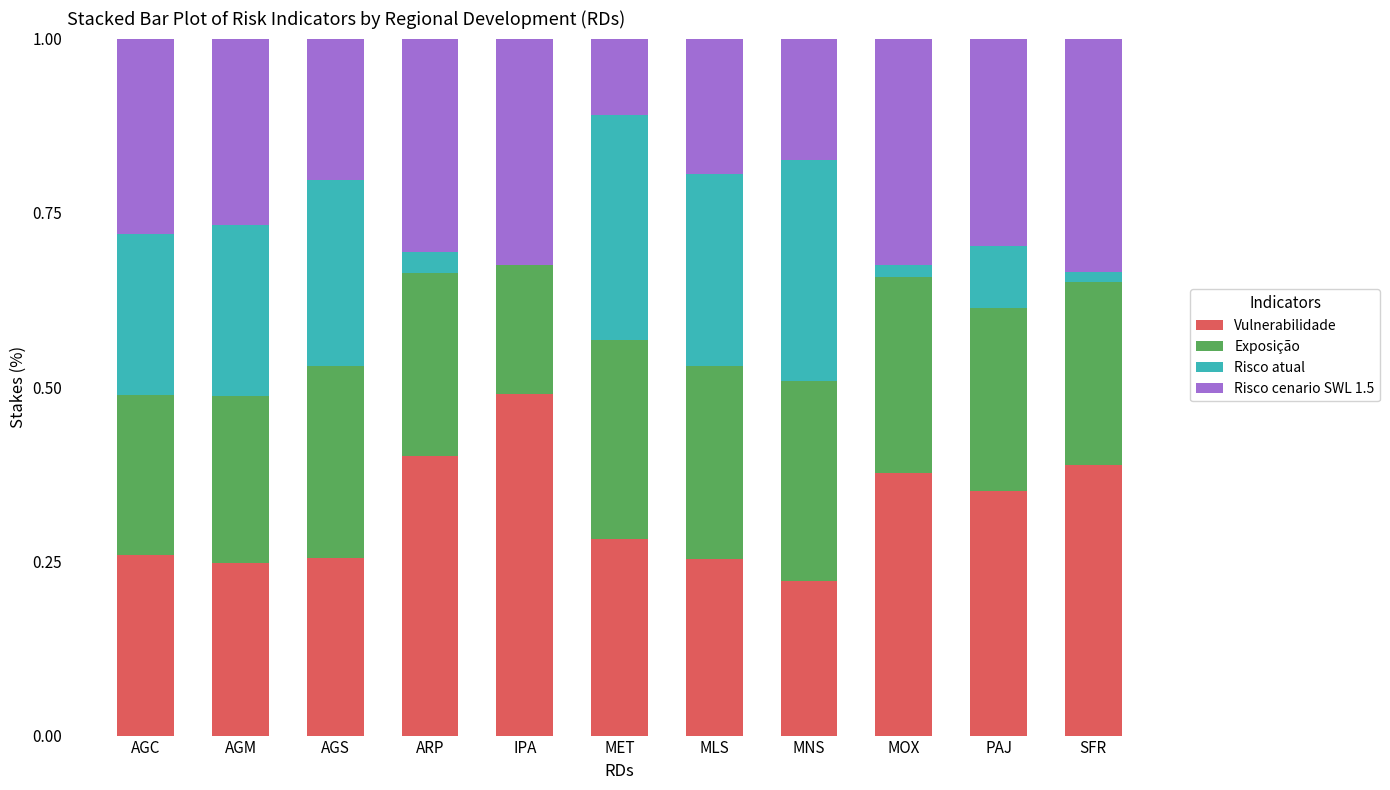

The Vulnerabilidade series shows 0.1 at MOX. True or false?

False